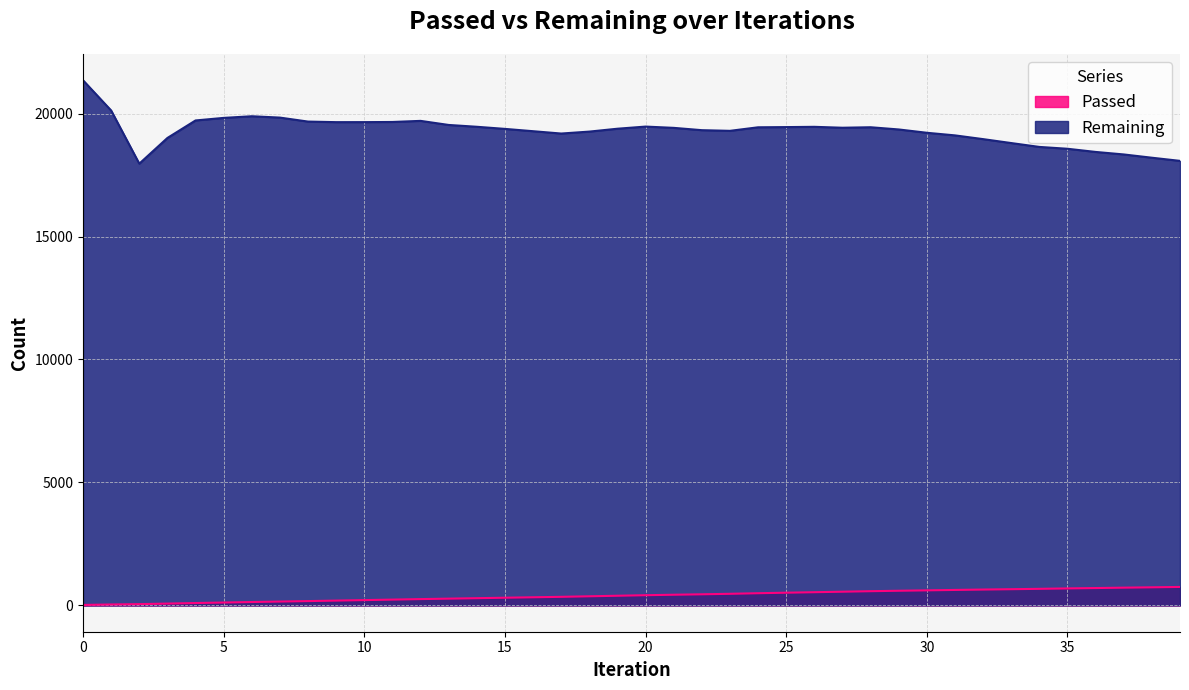

Reading left to right, what are all the values shown in this chart?

Passed: 0=21	1=40	2=54	3=76	4=99	5=119	6=140	7=159	8=178	9=198	10=218	11=238	12=259	13=277	14=296	15=315	16=333	17=351	18=373	19=395	20=417	21=436	22=454	23=474	24=498	25=519	26=539	27=559	28=580	29=598	30=614	31=631	32=647	33=661	34=676	35=693	36=708	37=724	38=738	39=753
Remaining: 0=21352	1=20122	2=17961	3=19006	4=19718	5=19822	6=19889	7=19834	8=19672	9=19649	10=19650	11=19656	12=19701	13=19535	14=19461	15=19375	16=19281	17=19186	18=19265	19=19382	20=19469	21=19417	22=19323	23=19296	24=19440	25=19448	26=19459	27=19422	28=19442	29=19352	30=19217	31=19111	32=18959	33=18799	34=18642	35=18567	36=18438	37=18336	38=18203	39=18075